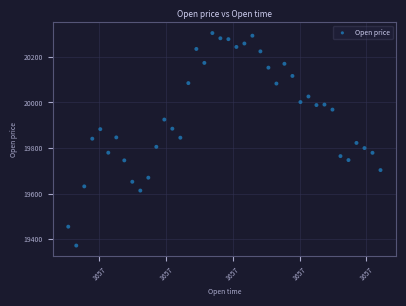

What is the range of X values (max minus min)?

70200000.0